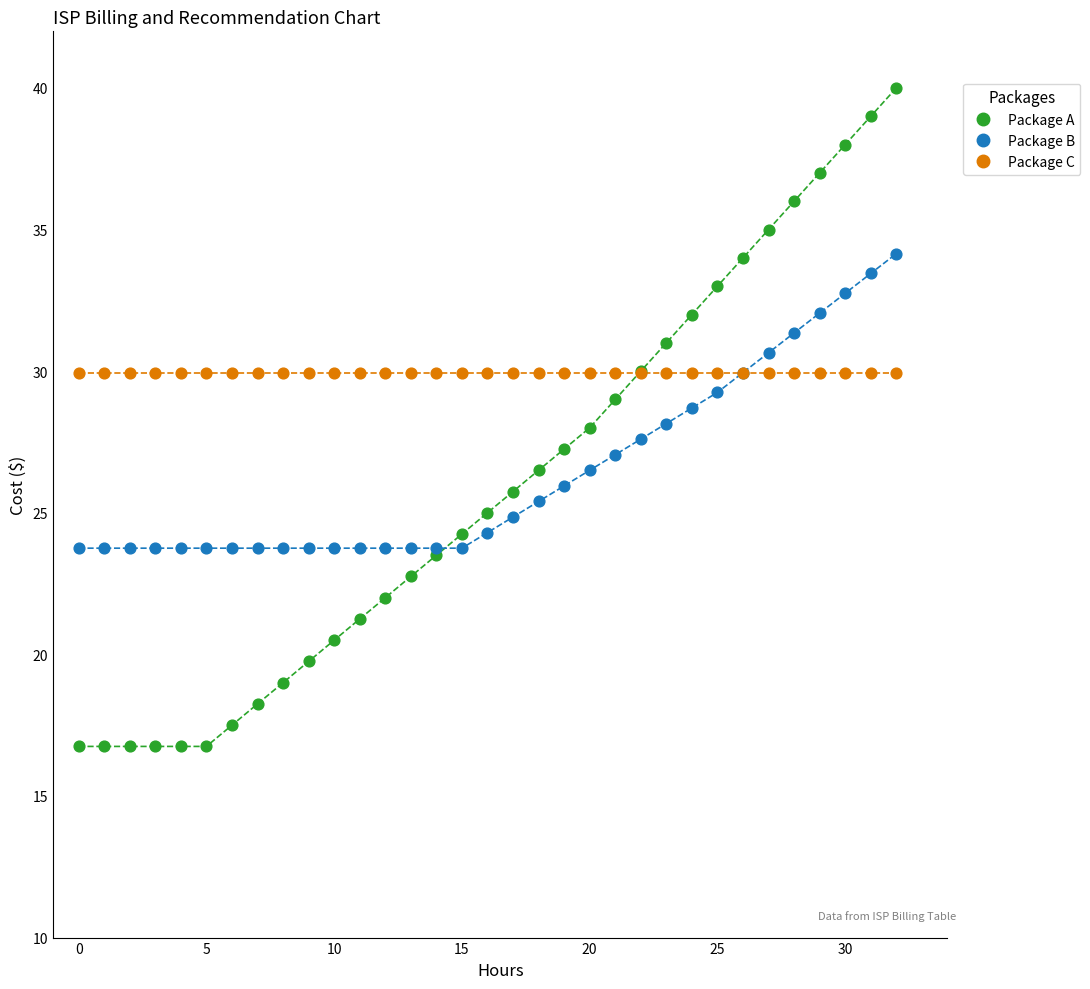

Which series contains the highest Y value?

Package A